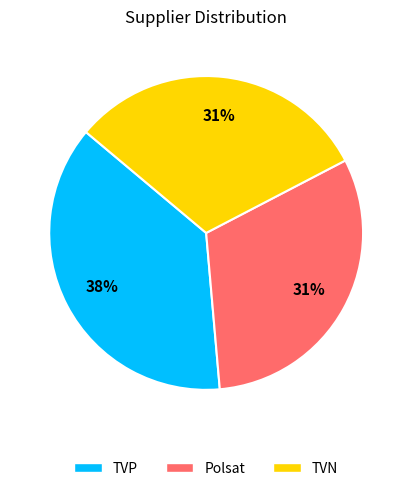

What is the largest slice in the pie chart?

TVP